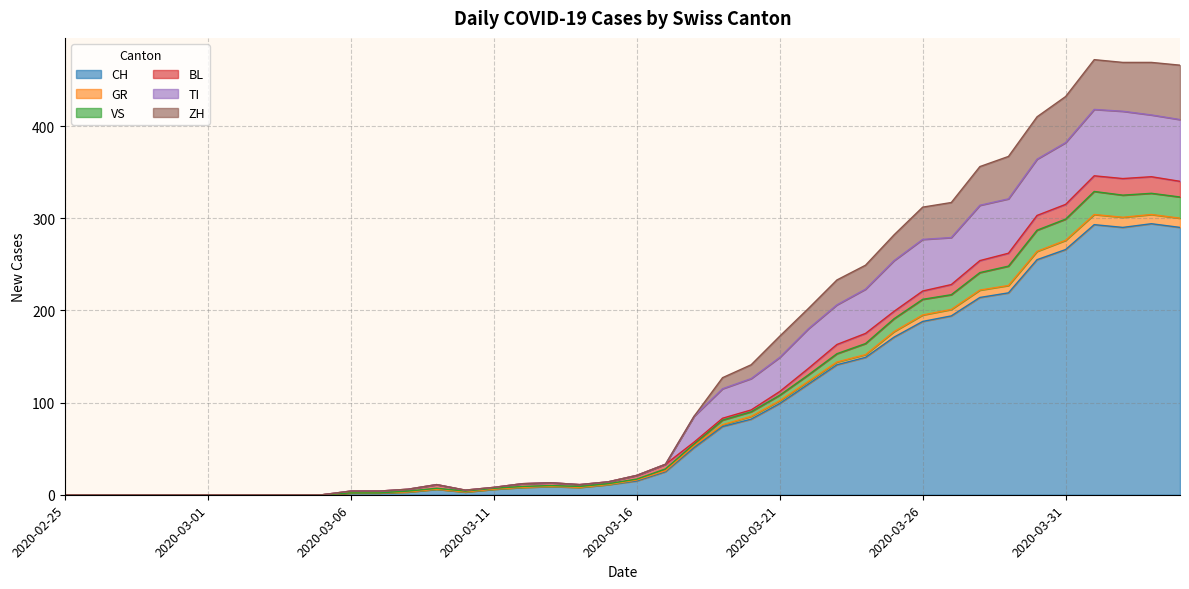

What is the approximate value of CH at 2020-03-16?

15